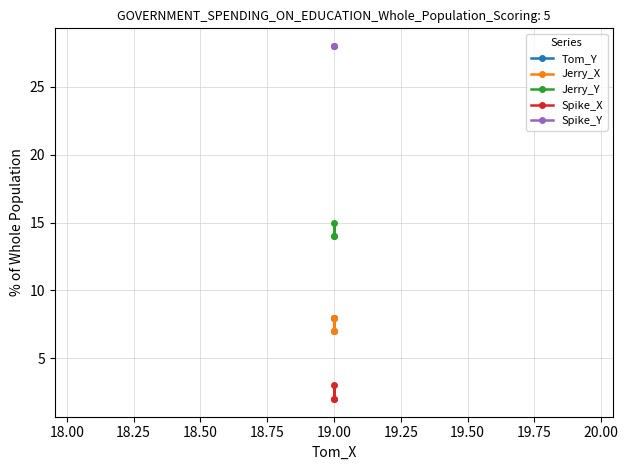

How many data points in Jerry_X are above 7?

1